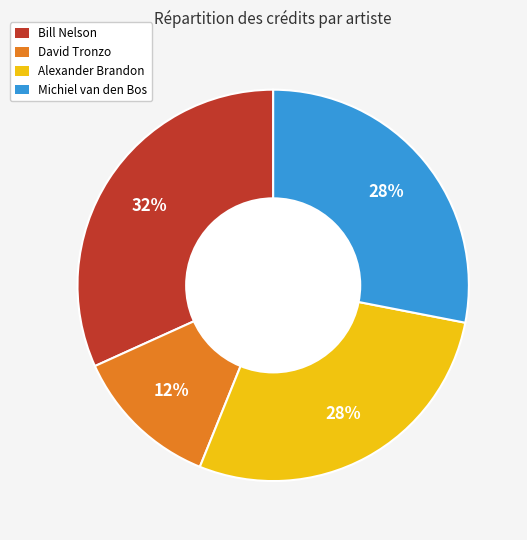

Does David Tronzo represent more than half of the total?

No